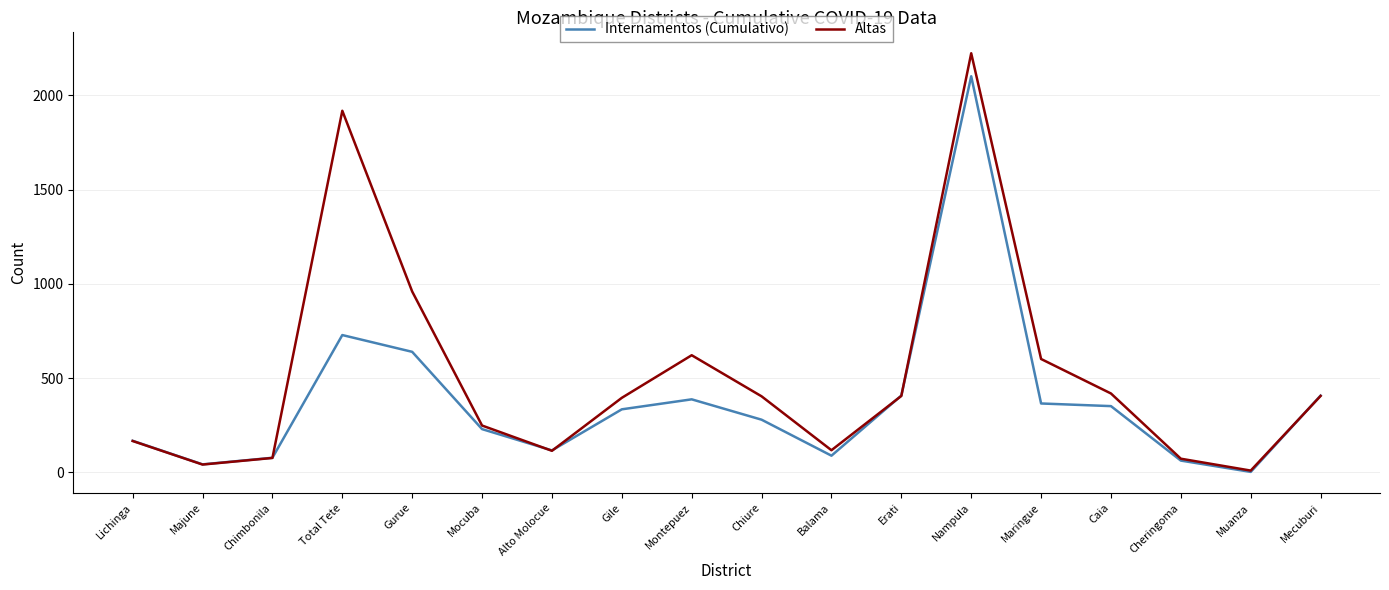

How many times do Internamentos (Cumulativo) and Altas cross each other?

6